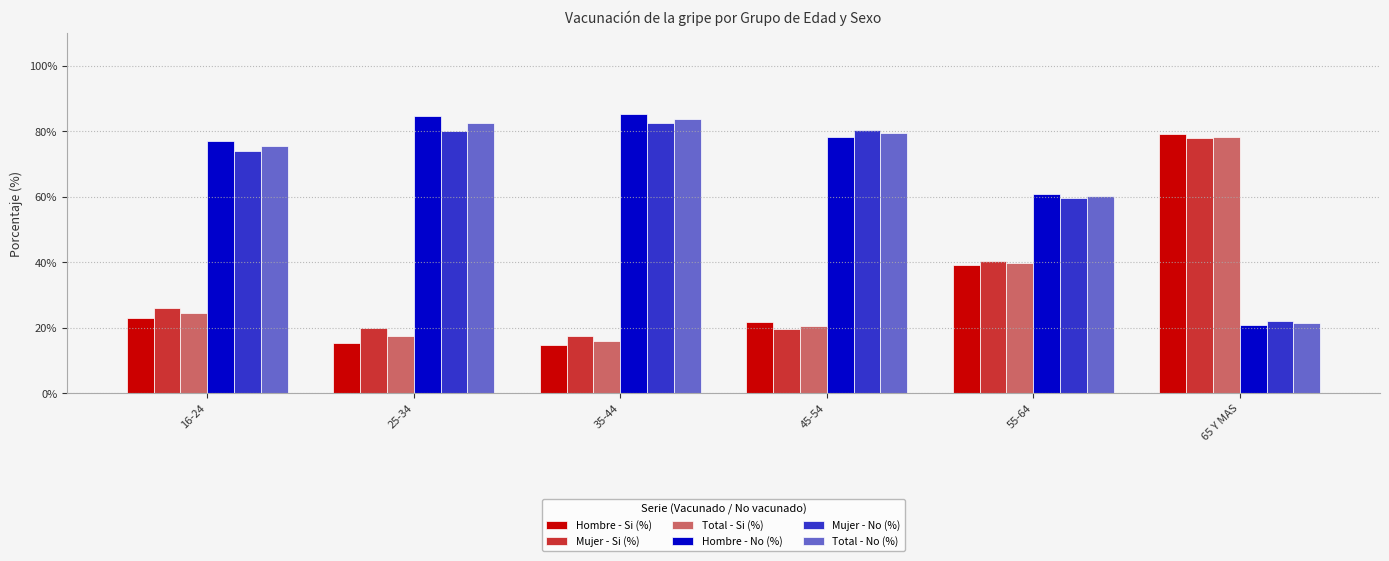

Rank the categories by Total - No (%) value from lowest to highest.

65 Y MAS, 55-64, 16-24, 45-54, 25-34, 35-44